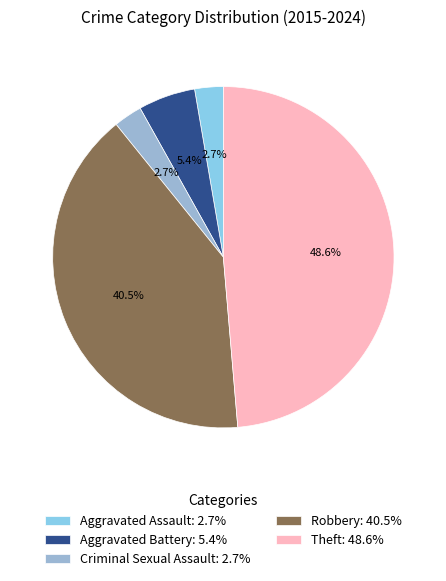

Is there any slice that represents more than half of the pie?

No